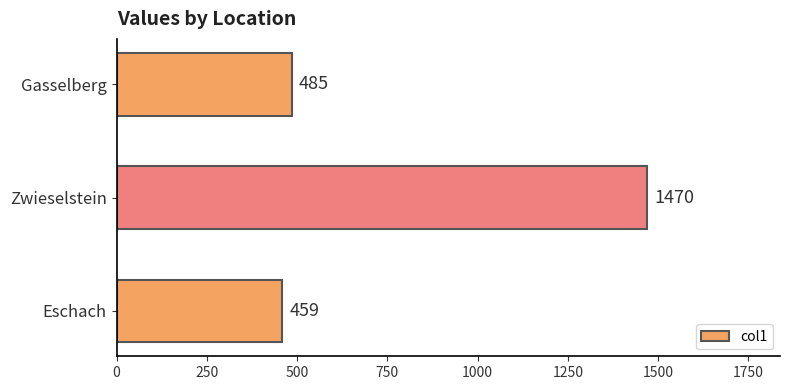

Between Zwieselstein and Eschach, which is larger?

Zwieselstein